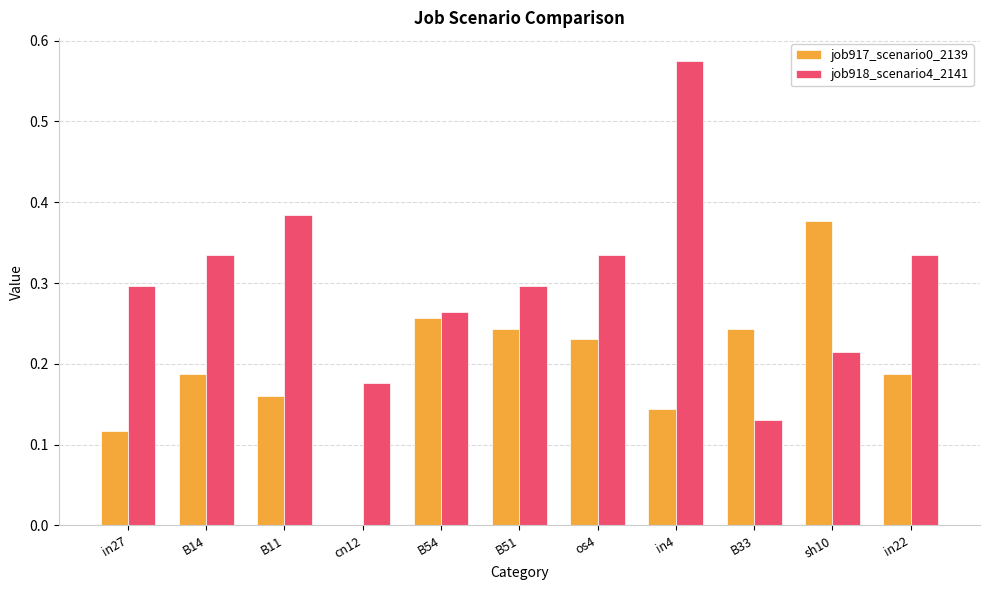

Which series has the largest total across all categories?

job918_scenario4_2141